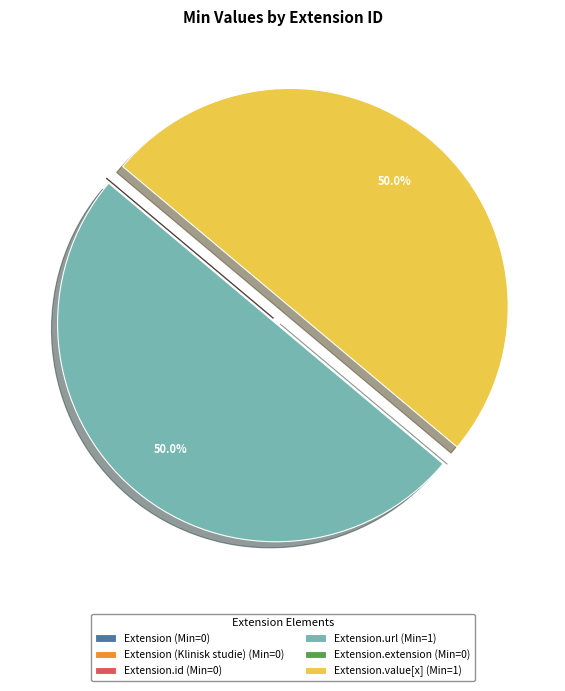

How much of the chart is everything except Extension.value[x] (Min=1)?

50.0%